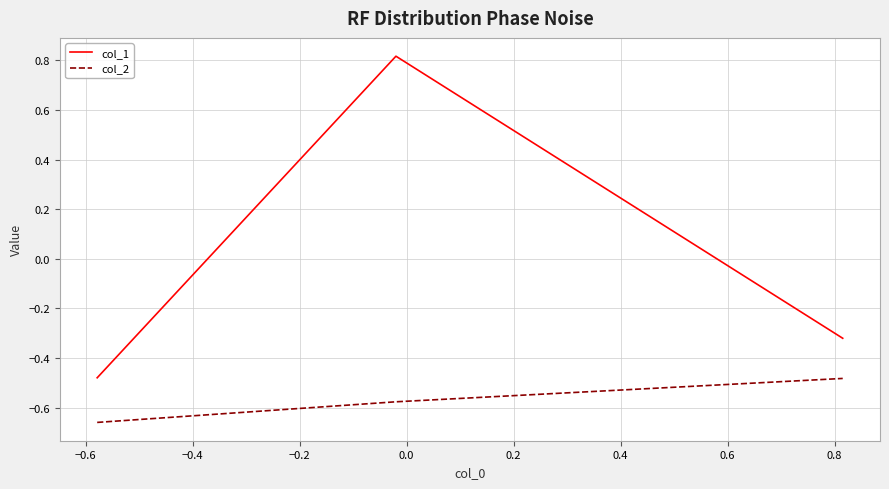

At how many categories does at least one series exceed 0?

1